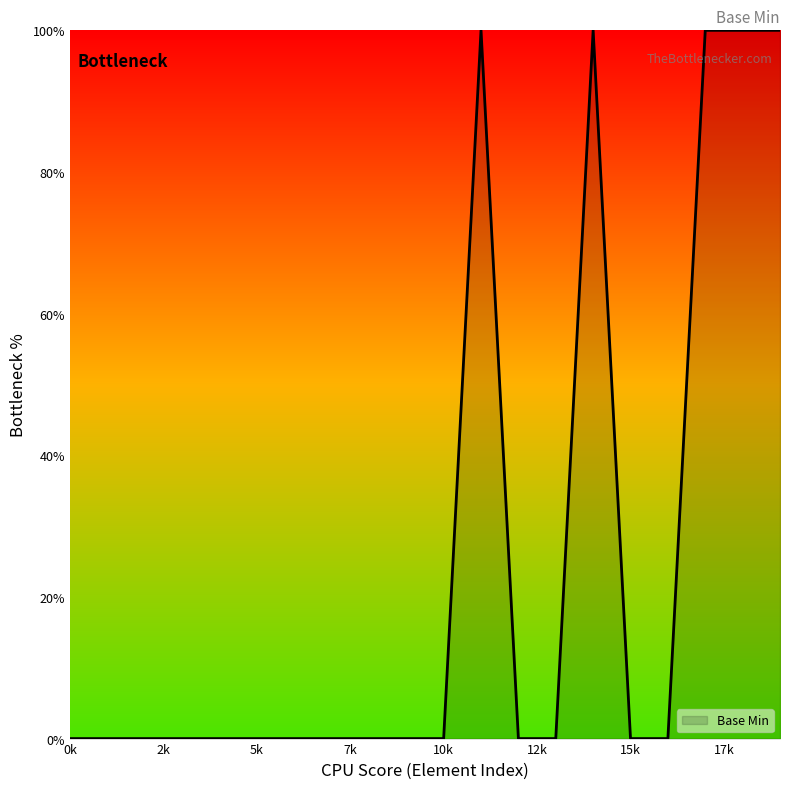

Count the number of categories in the chart.

20